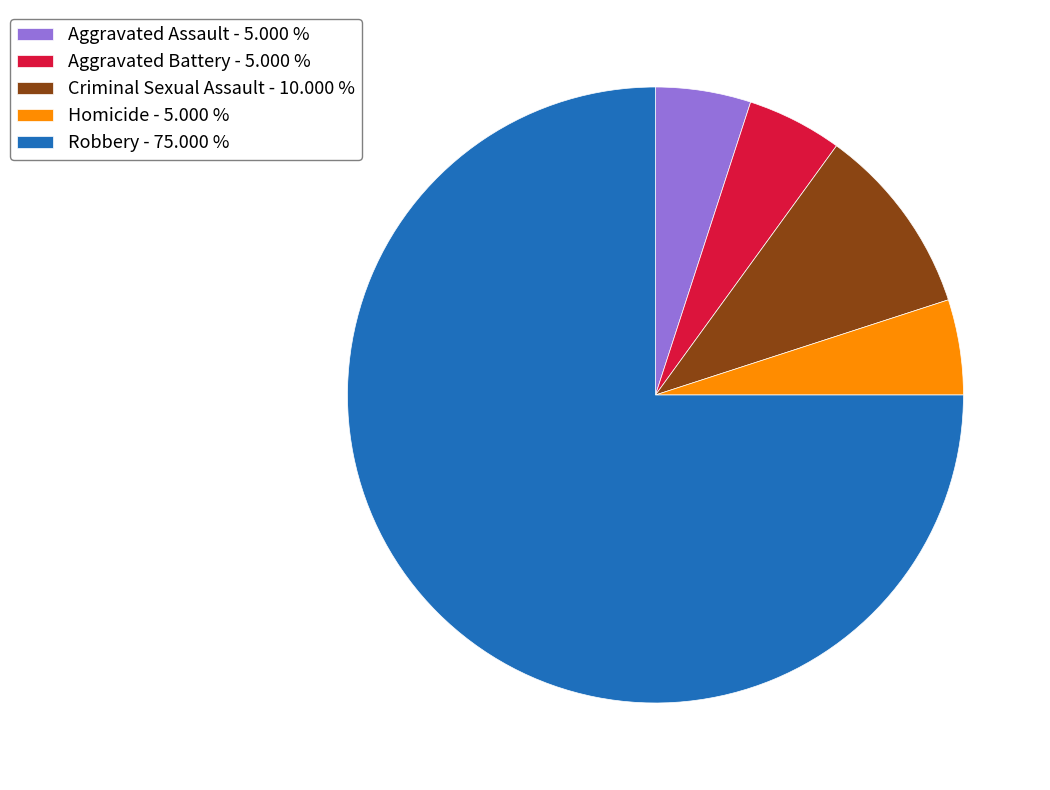

Is it true that Aggravated Battery is 5% of the pie?

True